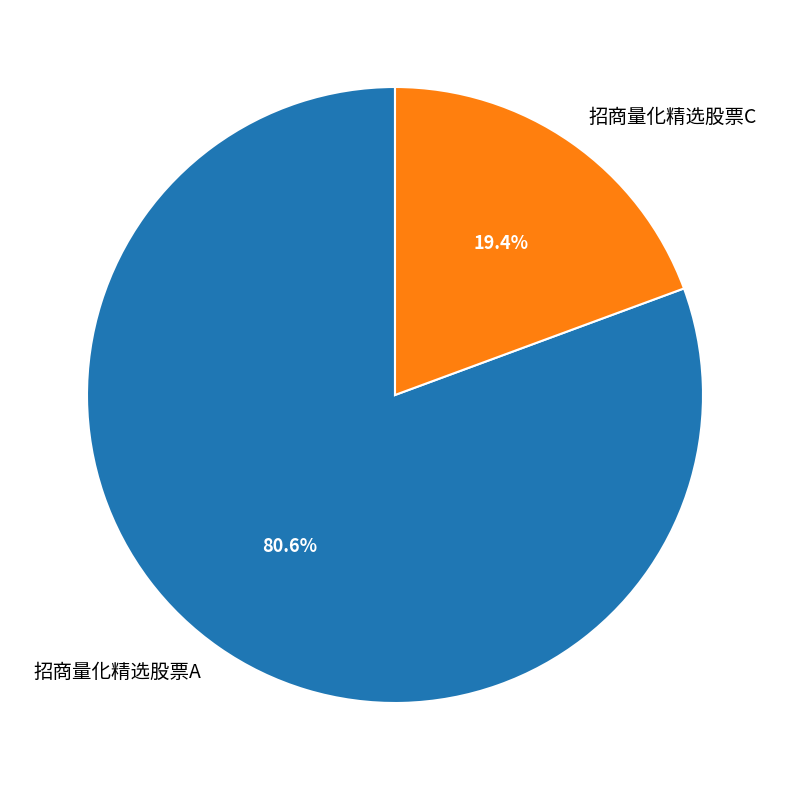

Which slice represents more than half of the pie?

招商量化精选股票A